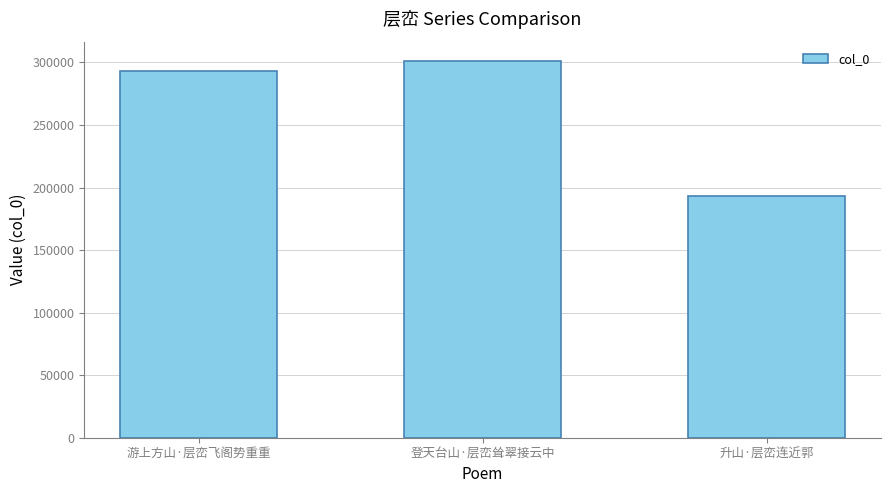

Reading left to right, list all the values displayed in this chart.

293420	301566	192993